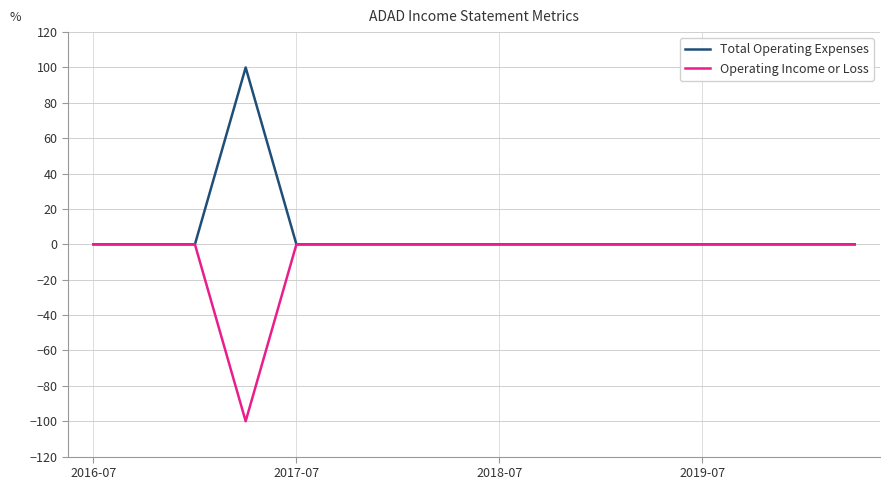

List the series in order of their overall mean, lowest first.

Operating Income or Loss, Total Operating Expenses